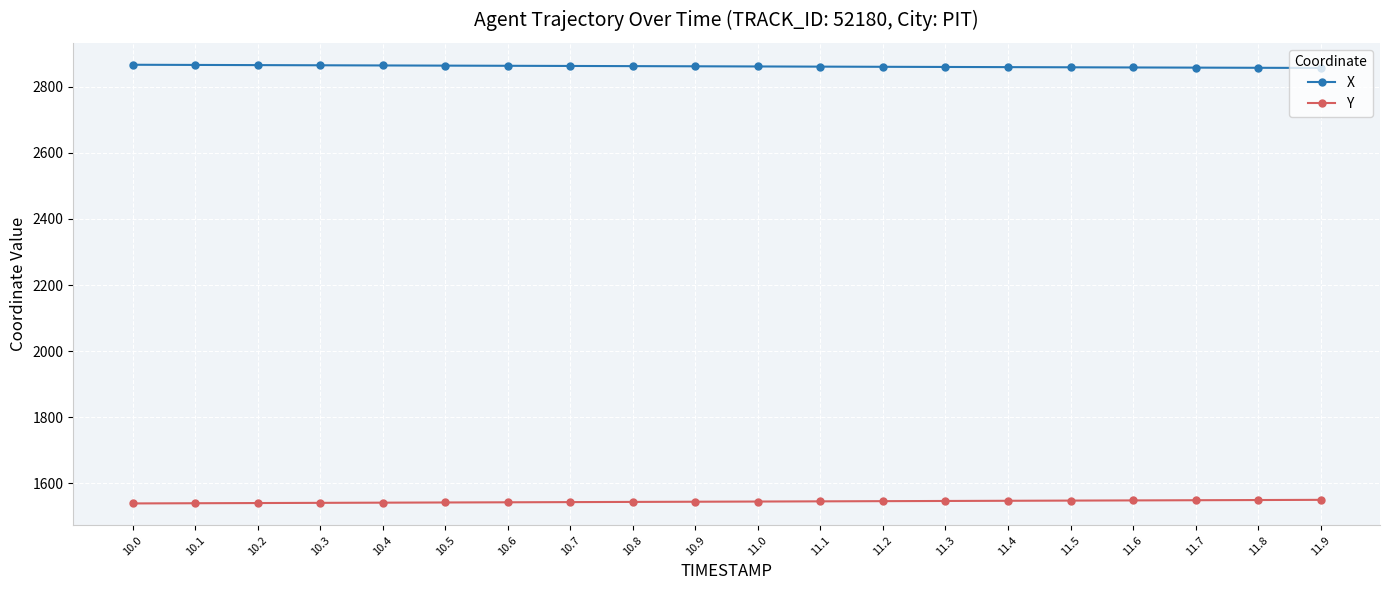

What is the average value of the X series?

2862.2